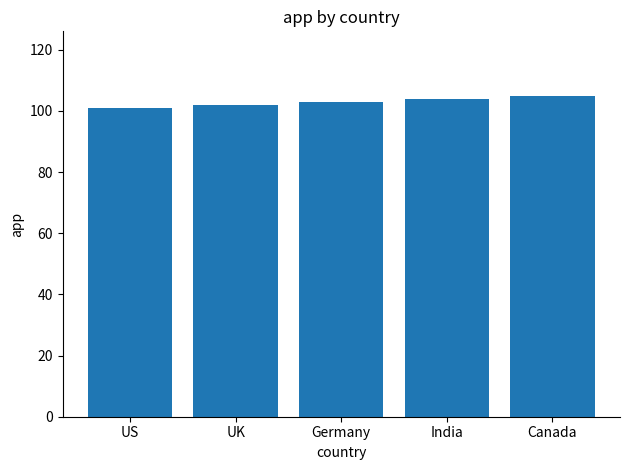

Read the value at UK.

102